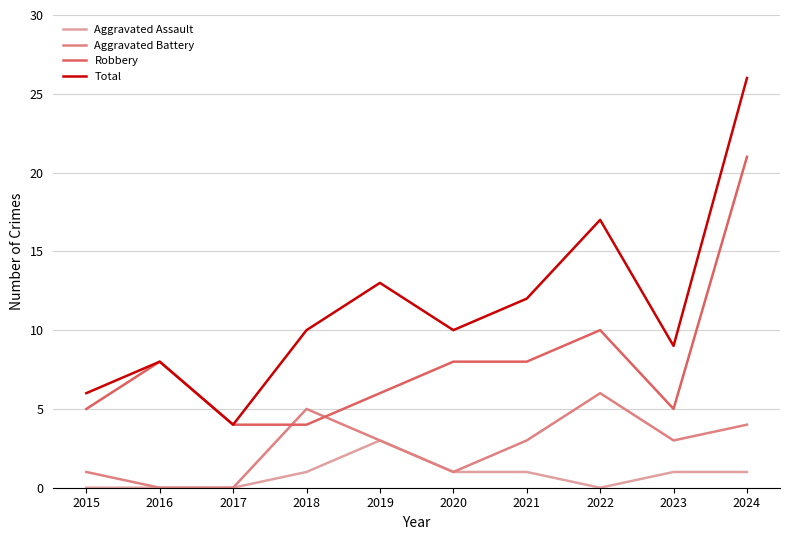

True or false: Total and Aggravated Battery cross at least once.

False